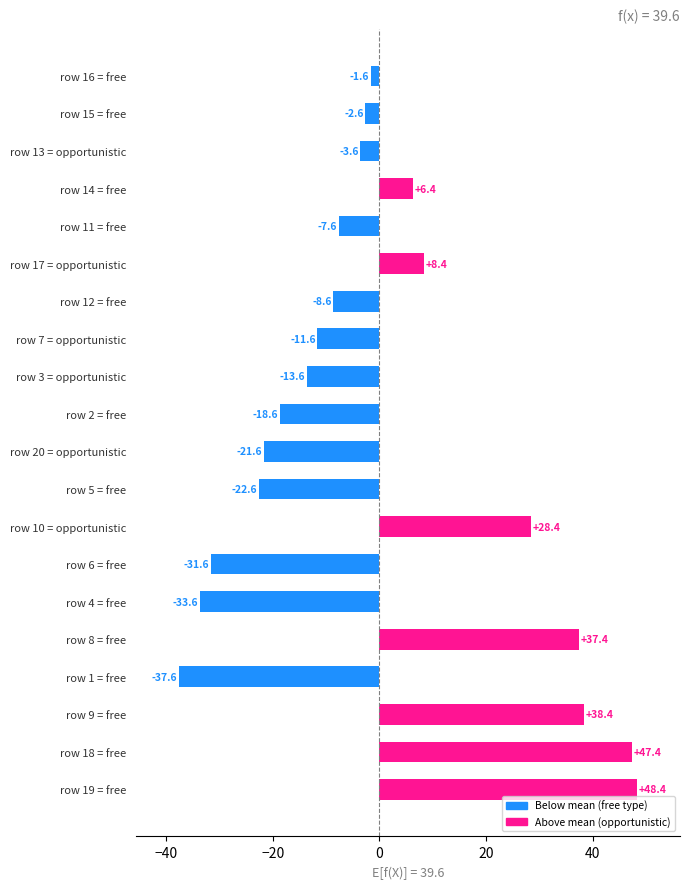

What is the difference between the maximum and second lowest values?

82.0